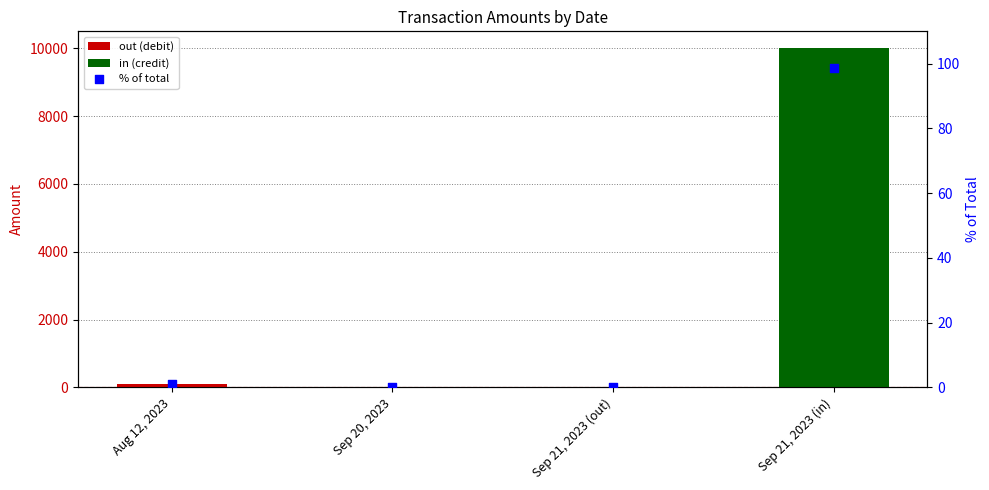

What is the change in value from Sep 21, 2023 (out) to Sep 21, 2023 (in)?

+98.7